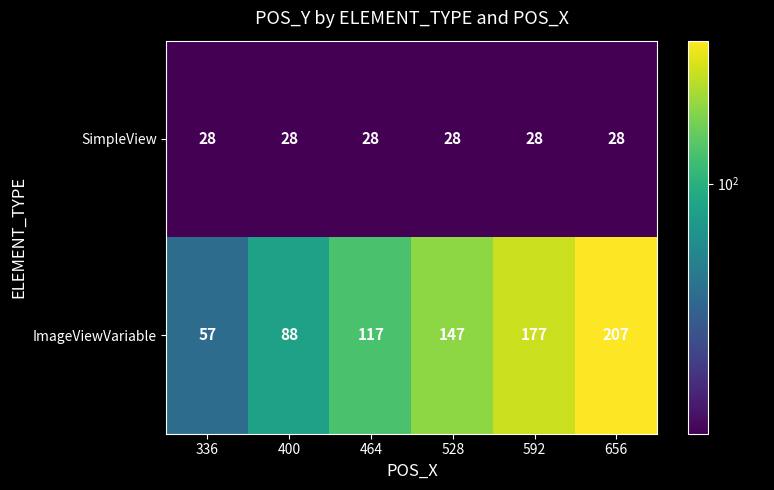

Reading right to left, list all the values displayed in this chart.

SimpleView: 28	28	28	28	28	28
ImageViewVariable: 207	177	147	117	88	57